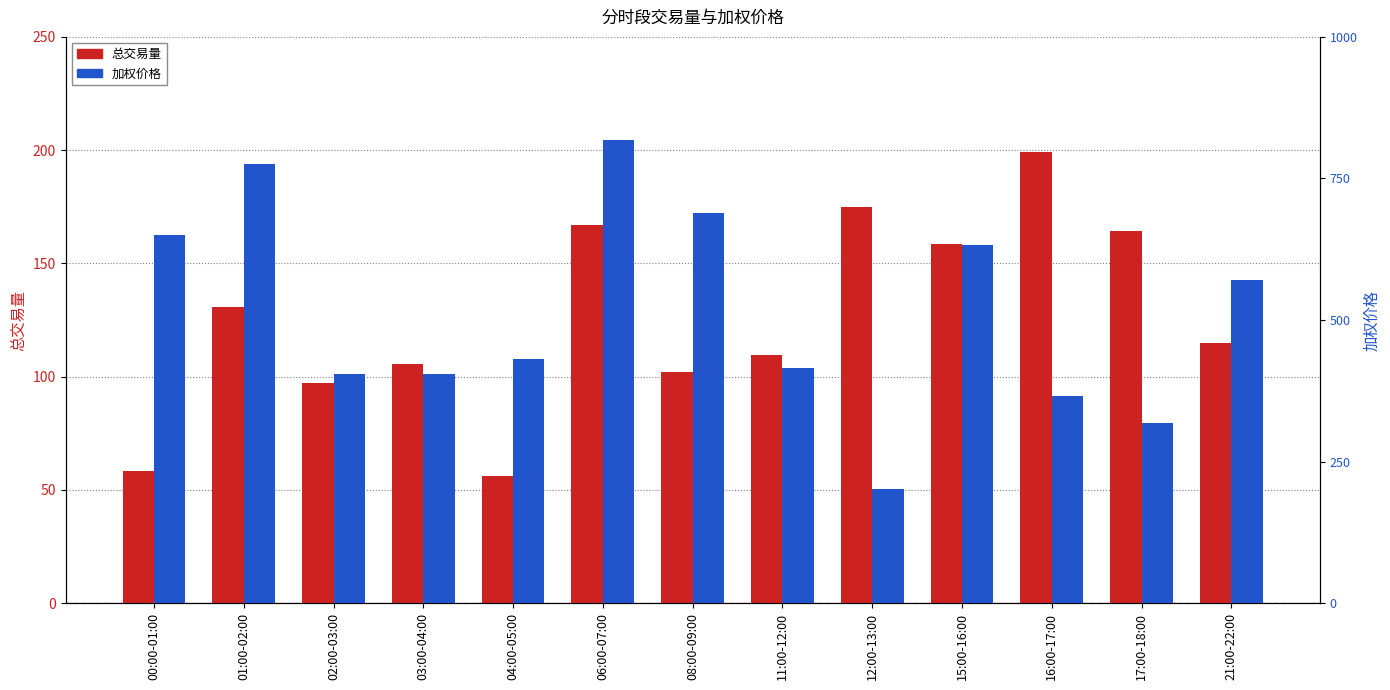

What is the spread (max minus min) of values at 04:00-05:00?

374.4